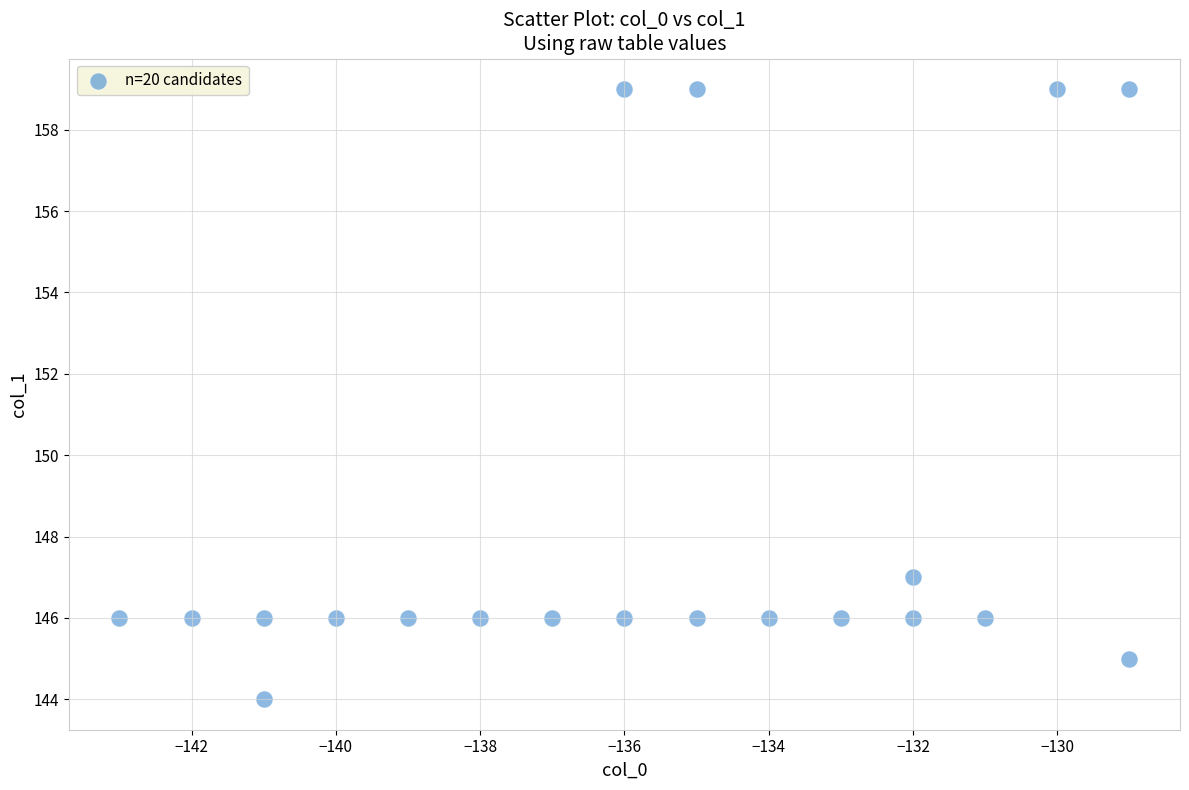

What Y value in the scatter plot is closest to 151?

147